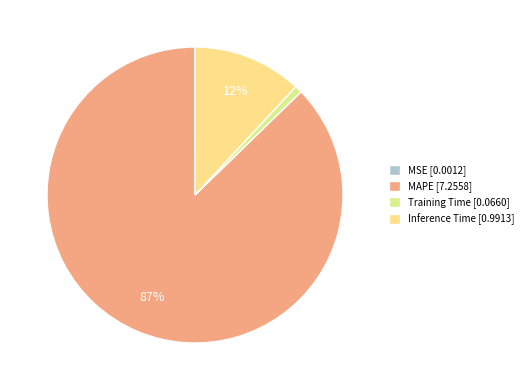

What is the smallest slice in the pie chart?

MSE